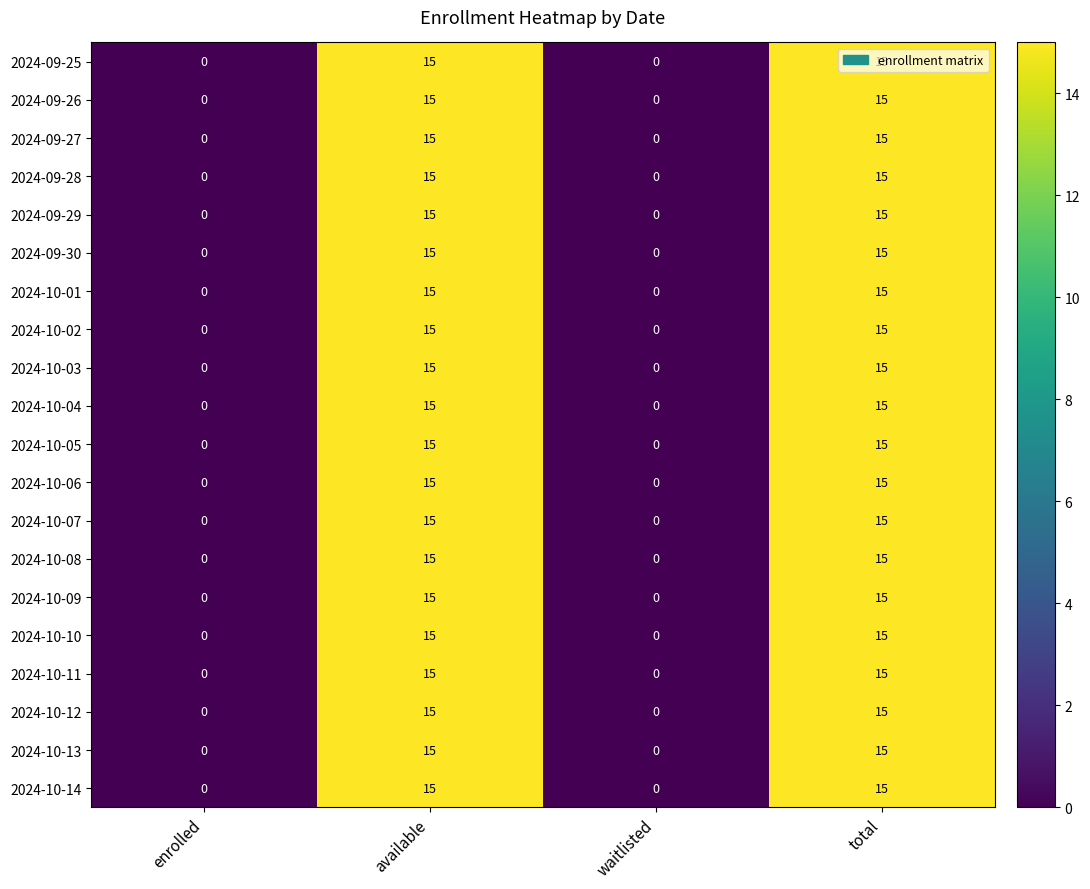

The value of 2024-10-04 at enrolled is 0. True or false?

True